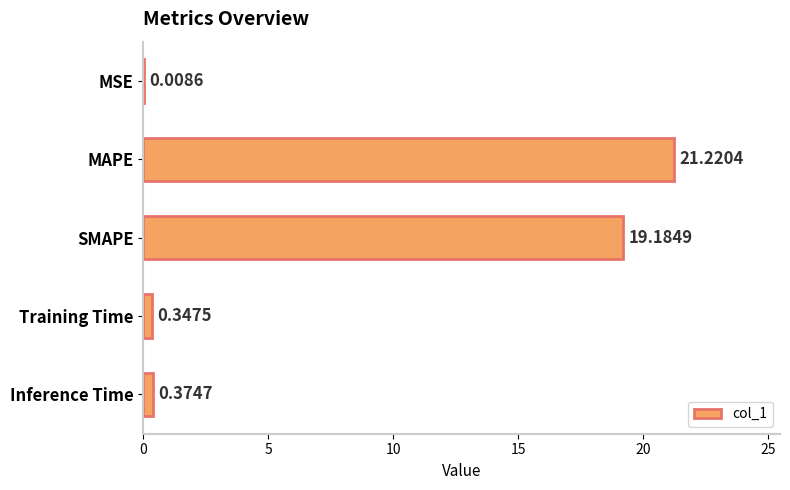

Which category has the highest value across all series?

MAPE